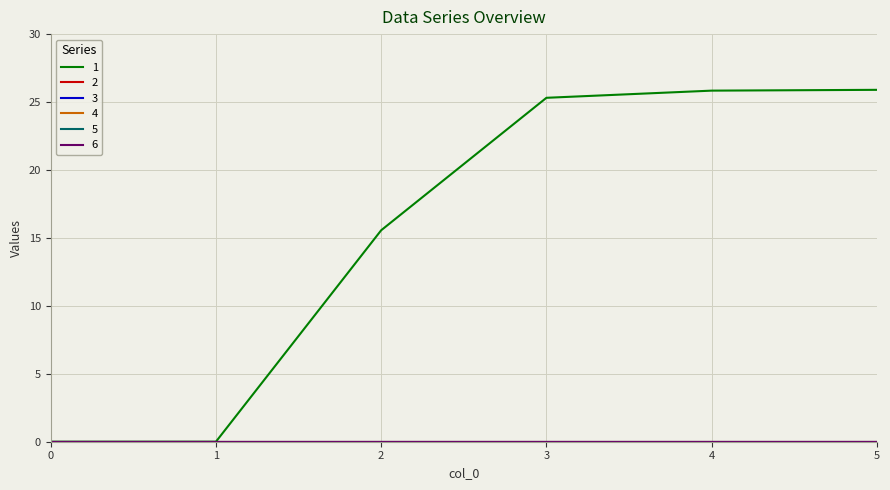

Is this an area chart (filled region under the line)?

No